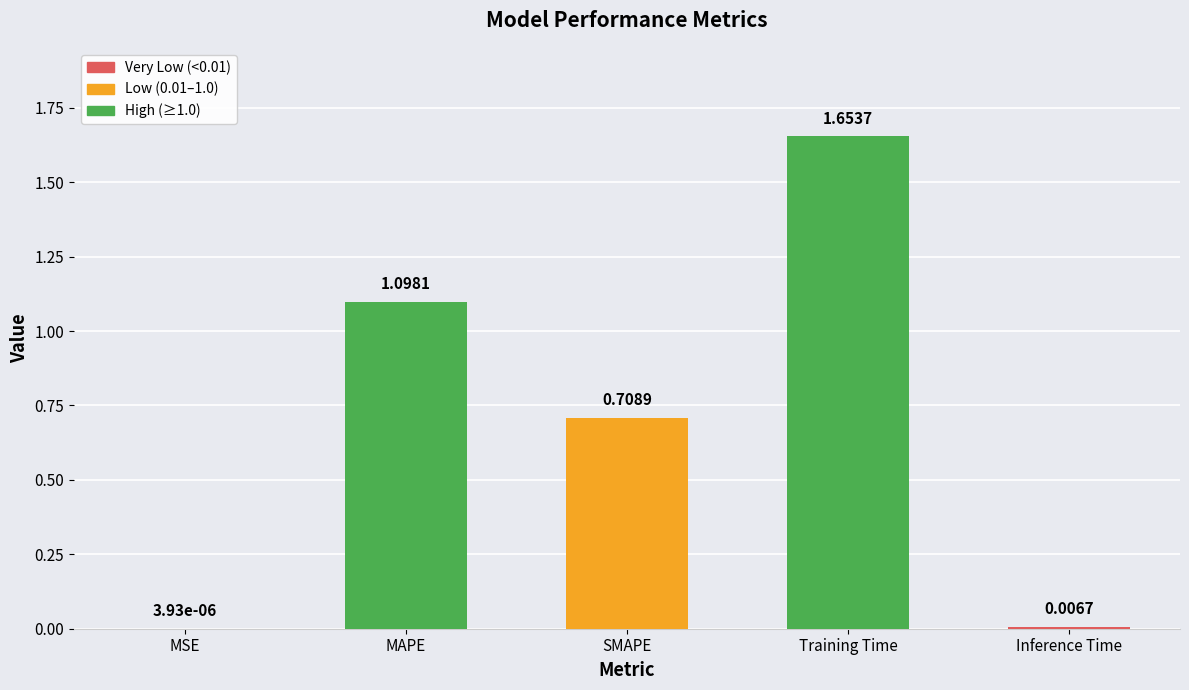

How many distinct data groups are displayed?

1